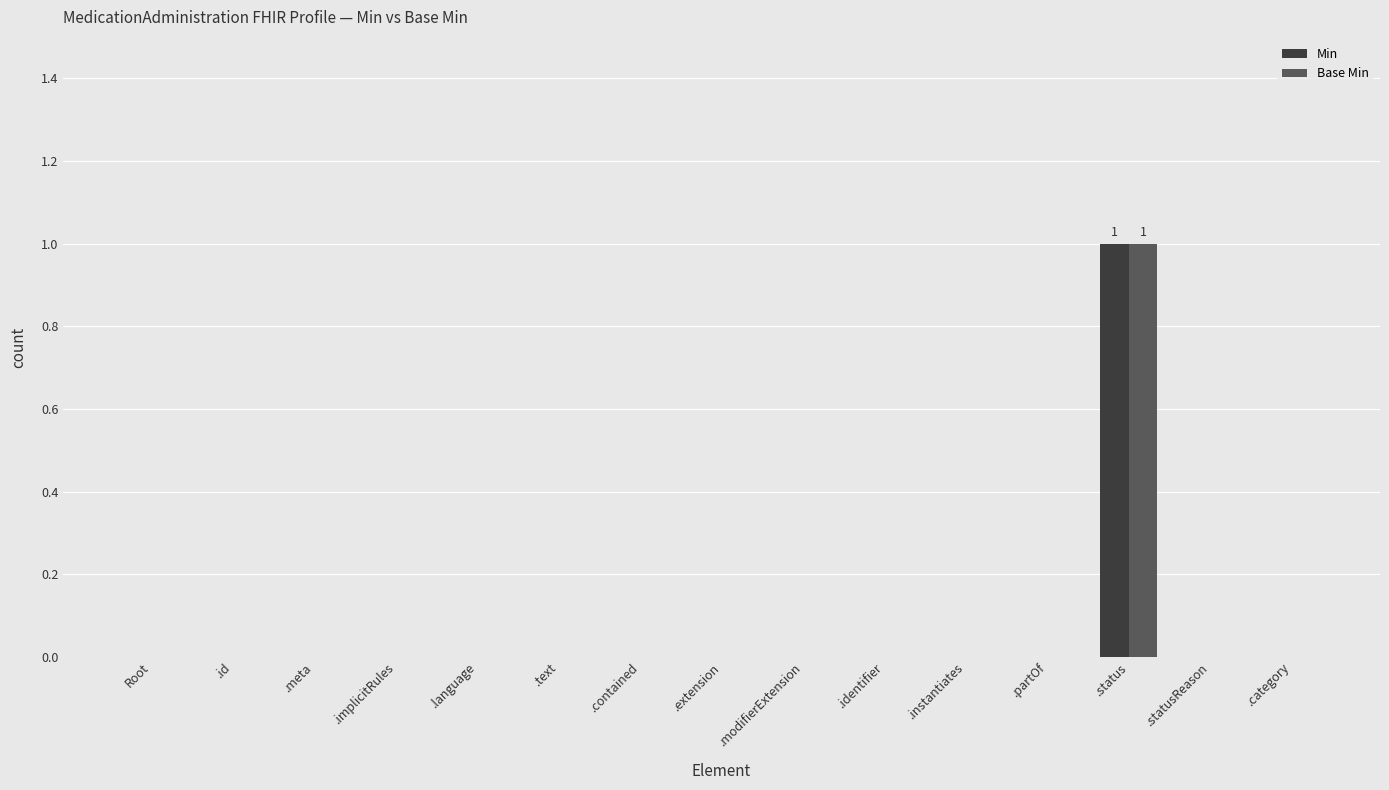

Which category has the highest value in the Min series?

.status